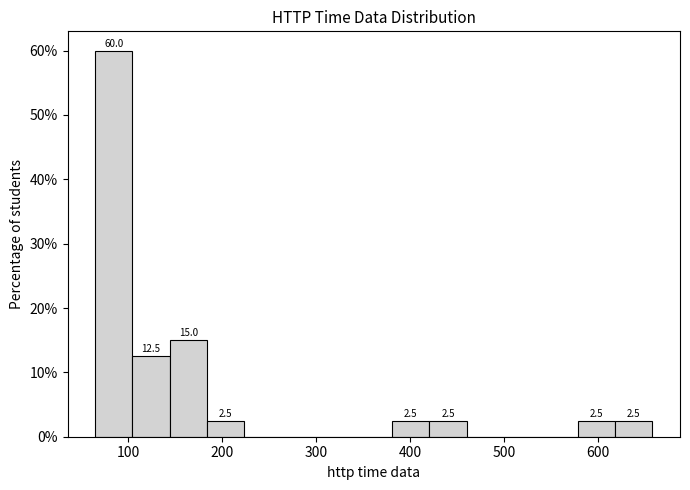

Around what value on the x-axis is the tallest bar? Give the approximate position of its centre, as read against the axis.

80